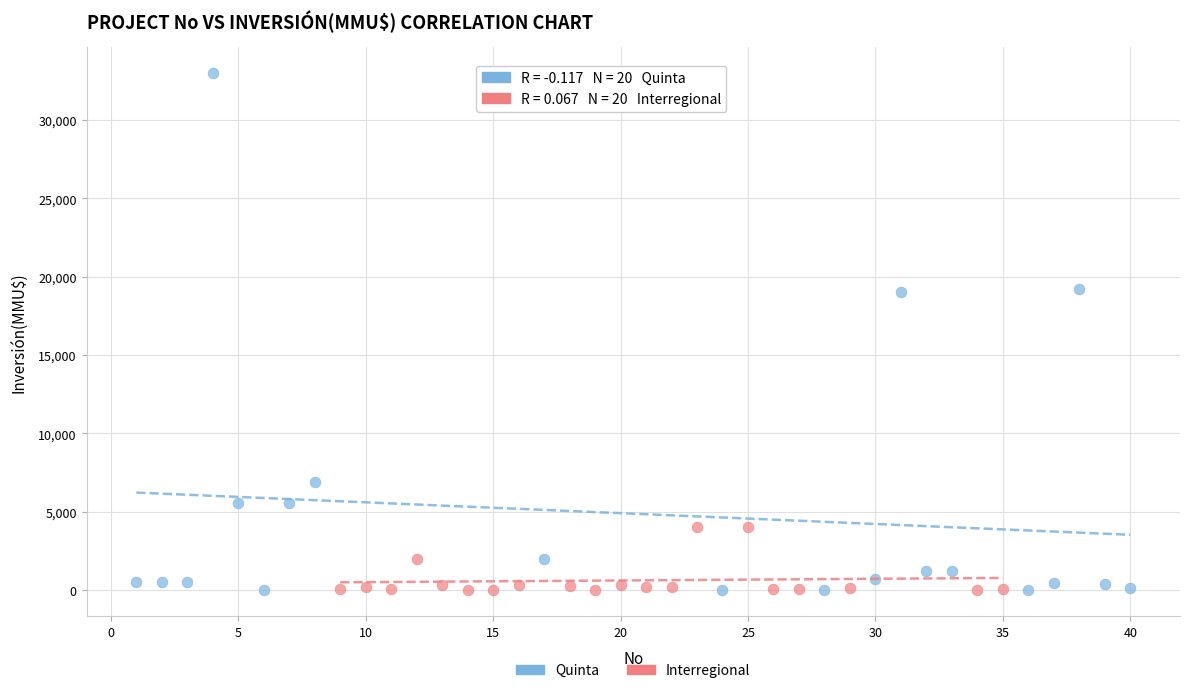

Which series contains the highest Y value?

Quinta